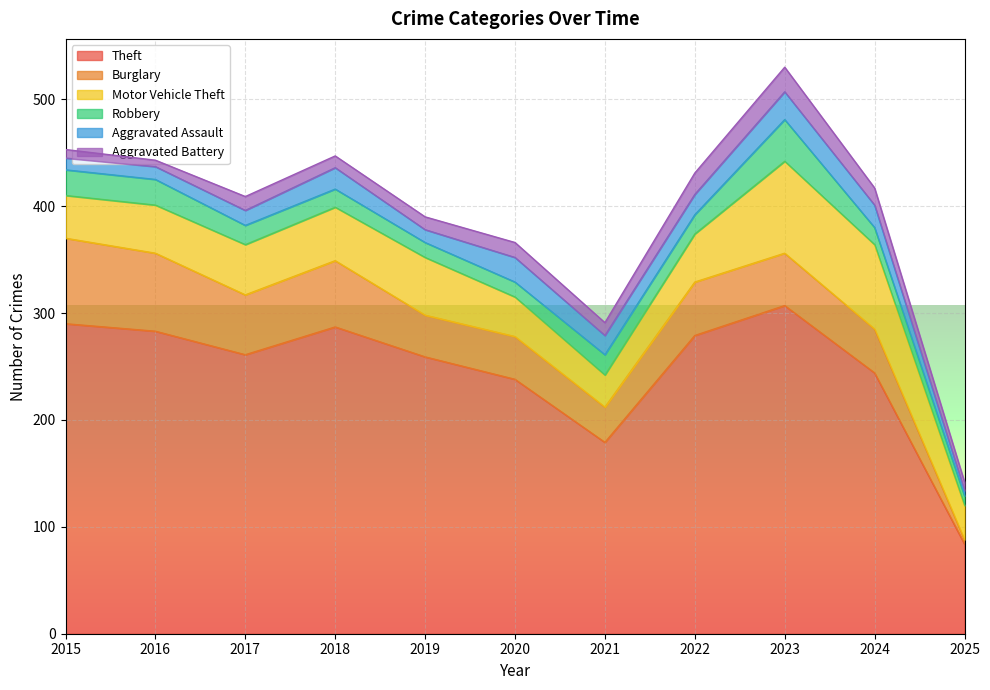

What is the sum of the Robbery values at 2025 and 2023?

48